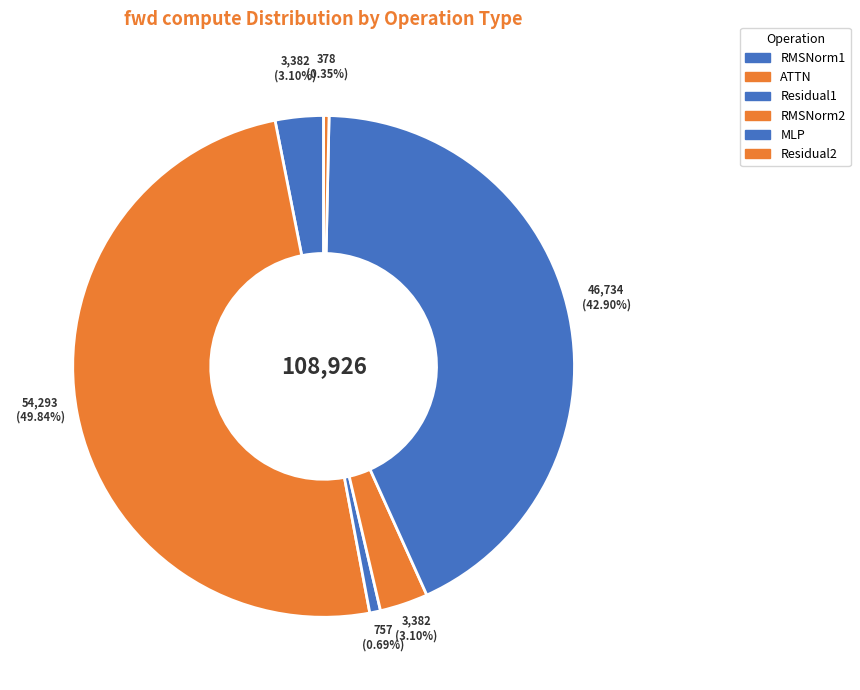

The Residual2 slice represents 8% of the pie. True or false?

False